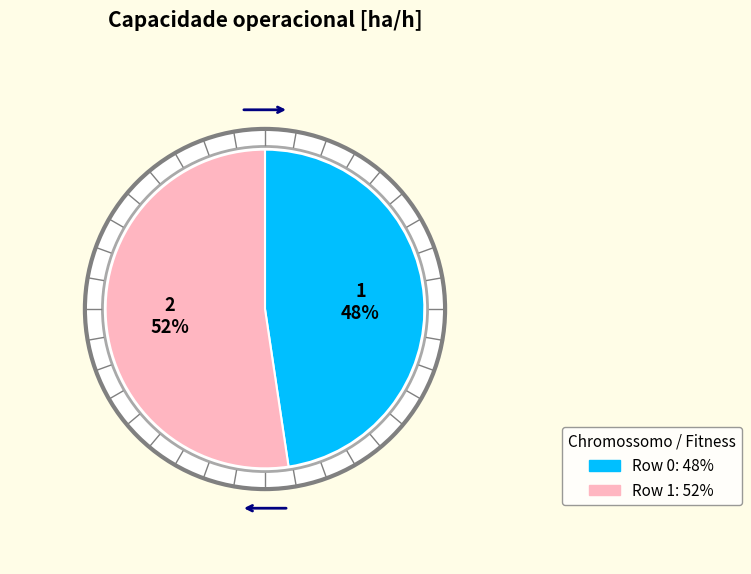

The Row 0 slice represents 53% of the pie. True or false?

False